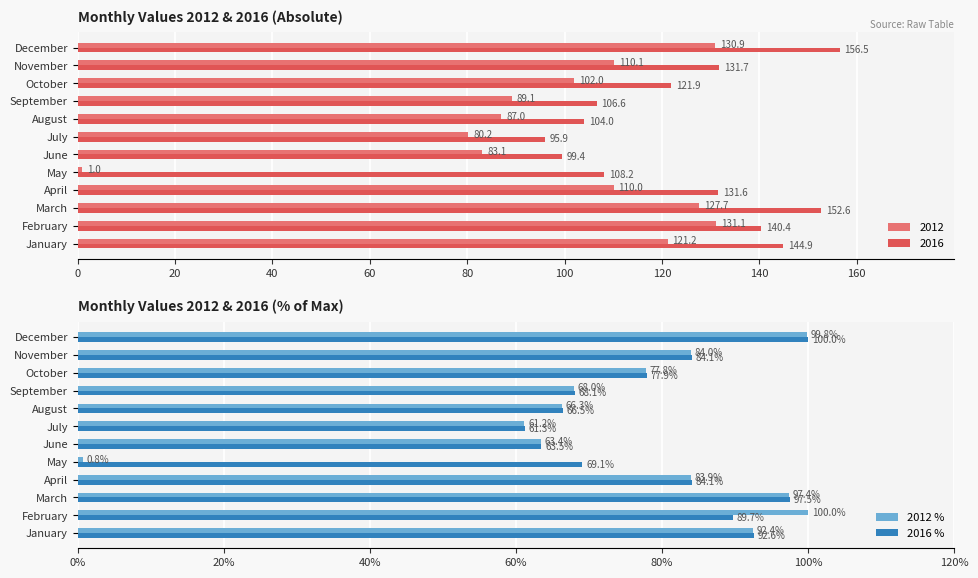

How many bars are there in total?

24